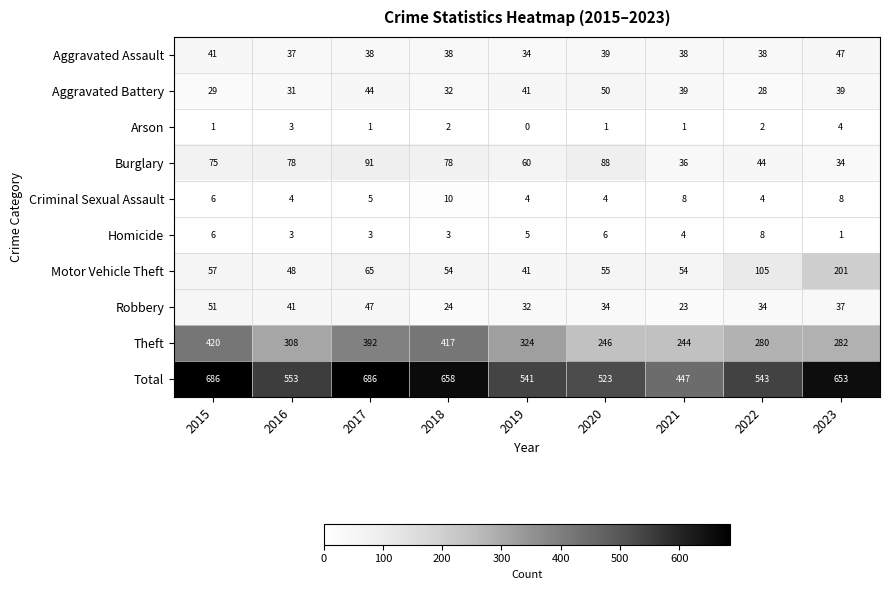

What is the highest value of the Aggravated Assault series?

47